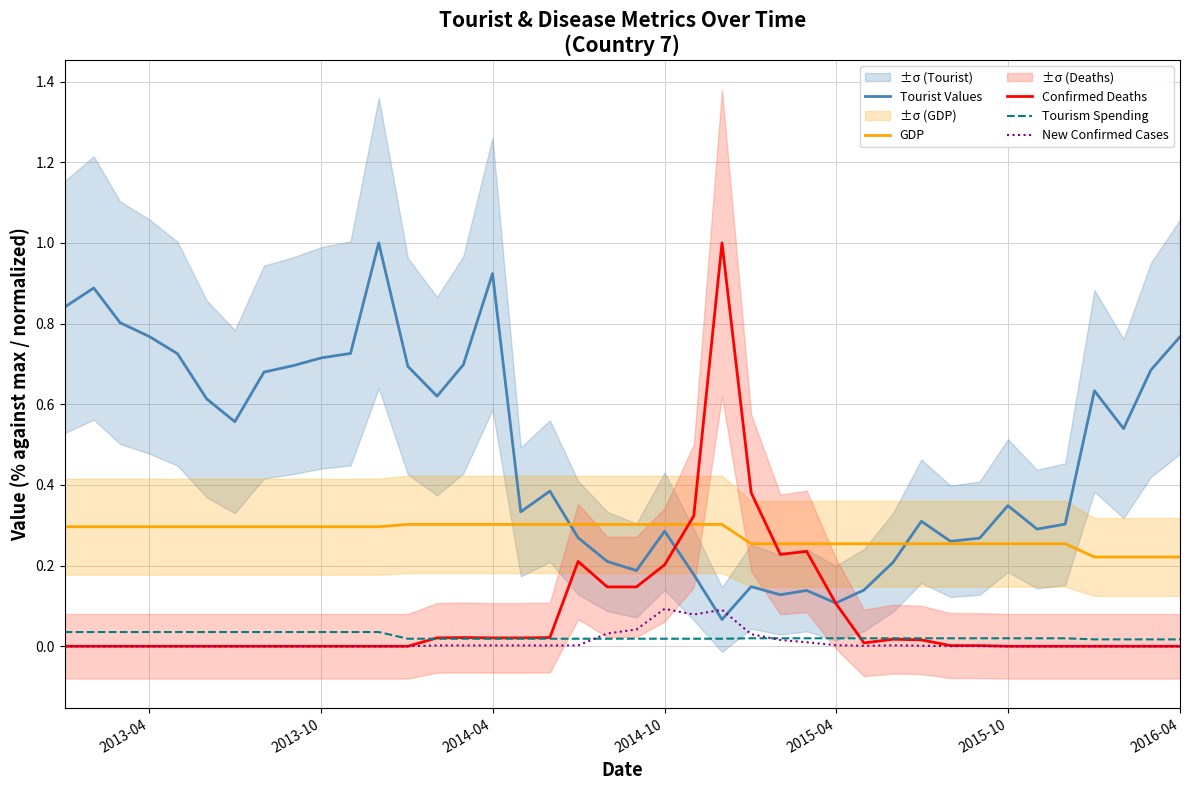

True or false: GDP has a value of 0.1 at 2015-10.

False